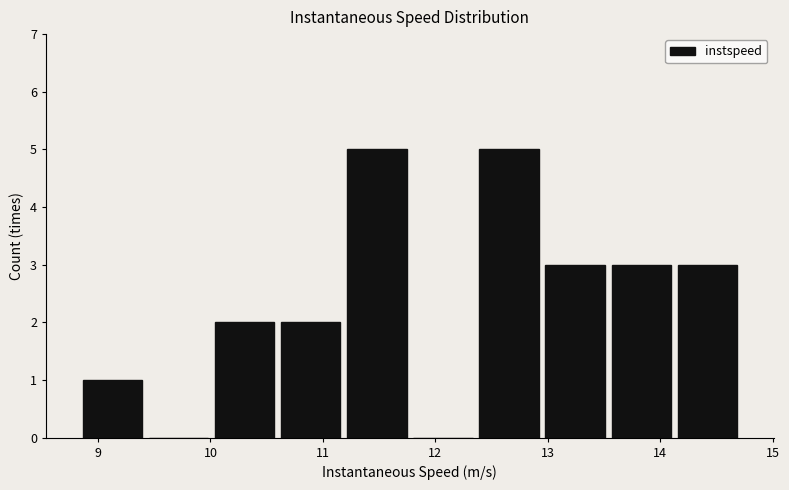

How tall is the bar that spans 8.8 to 9.4 on the x-axis? Neither the bar edges nor the heights are printed on the chart, so give them approximately, as read against the axes.

1